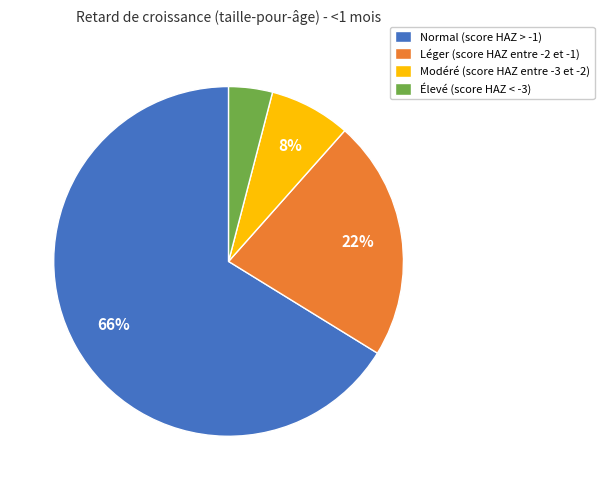

Rank the categories by value from lowest to highest.

Élevé (score HAZ < -3), Modéré (score HAZ entre -3 et -2), Léger (score HAZ entre -2 et -1), Normal (score HAZ > -1)